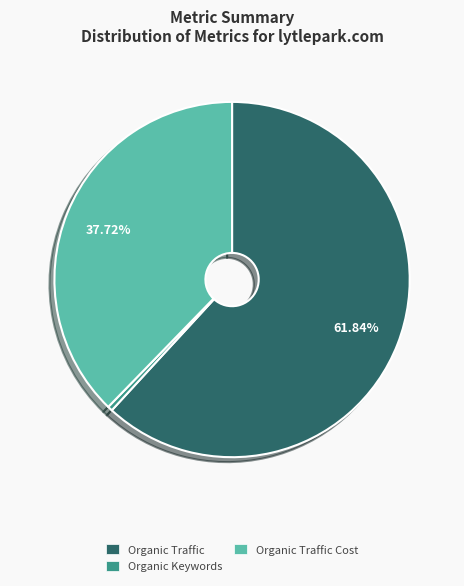

Approximately how many times larger is the value at Organic Traffic compared to Organic Traffic Cost?

1.6